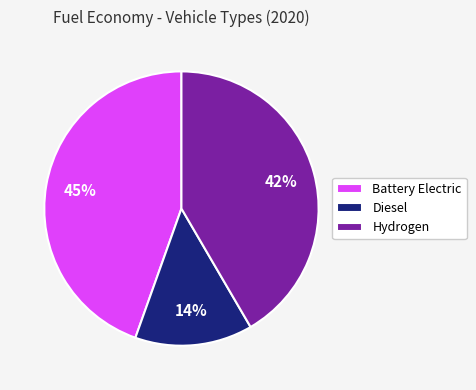

Which slice is the largest?

Battery Electric